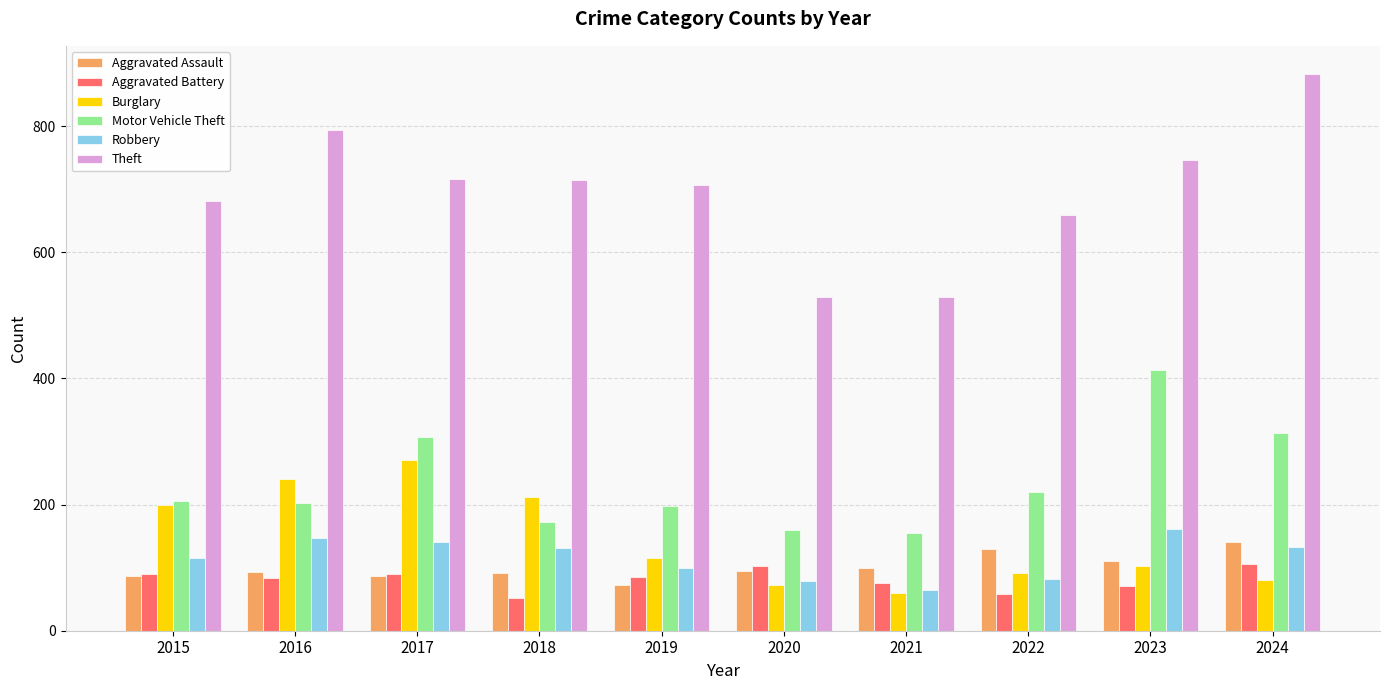

Where does the Aggravated Battery series first go above 85?

2015